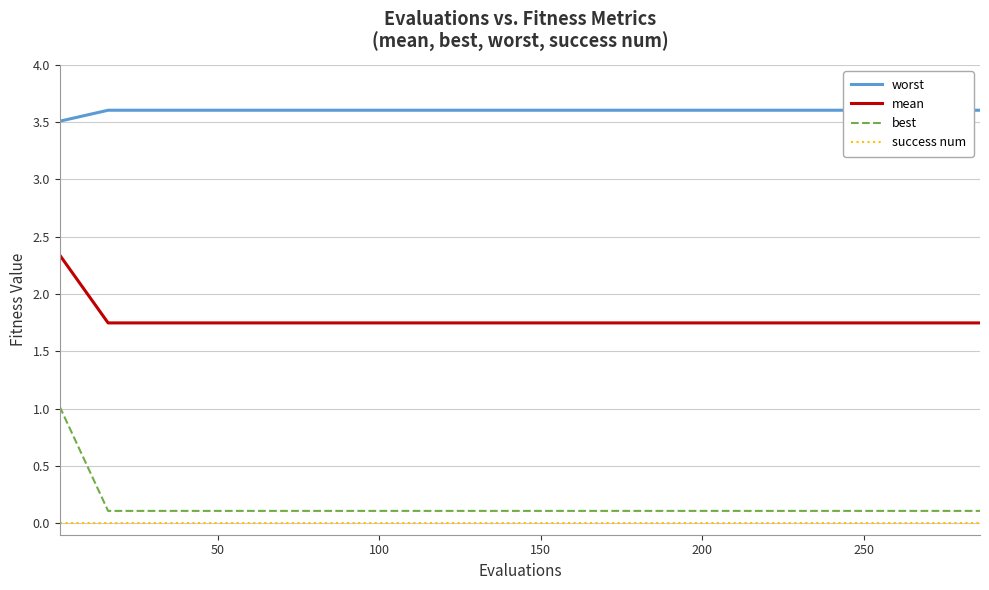

What are all the series names shown in the legend?

worst, mean, best, success num